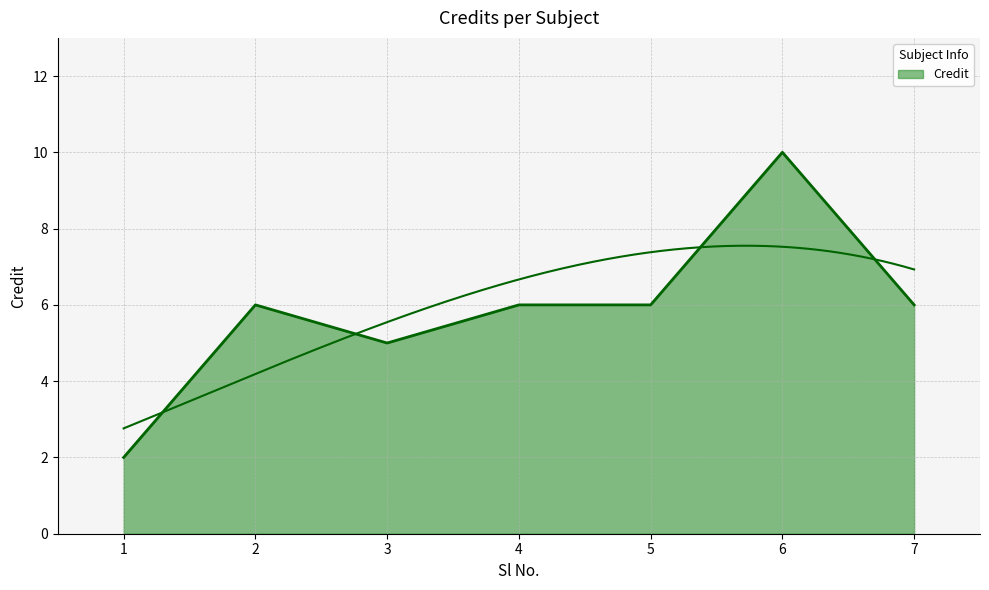

The chart shows a value of 6 at 5. True or false?

True